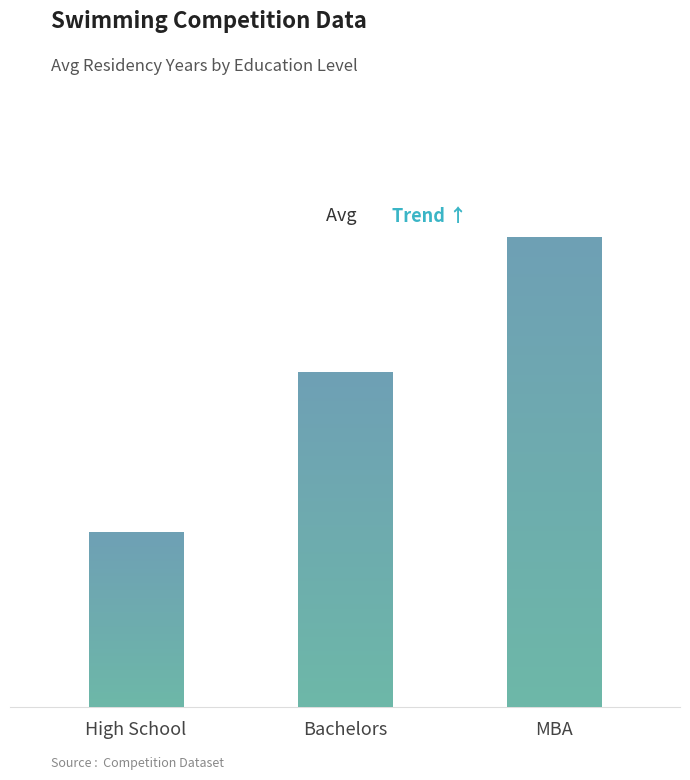

Which has a higher value, Bachelors or High School?

Bachelors